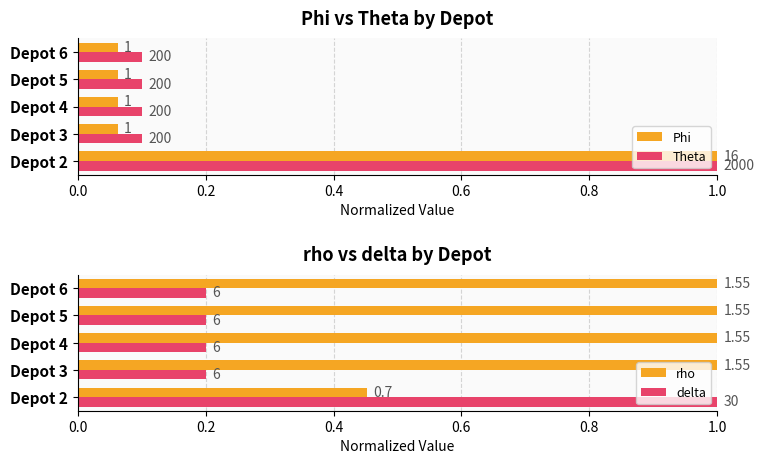

Which series has the widest spread of values?

Phi